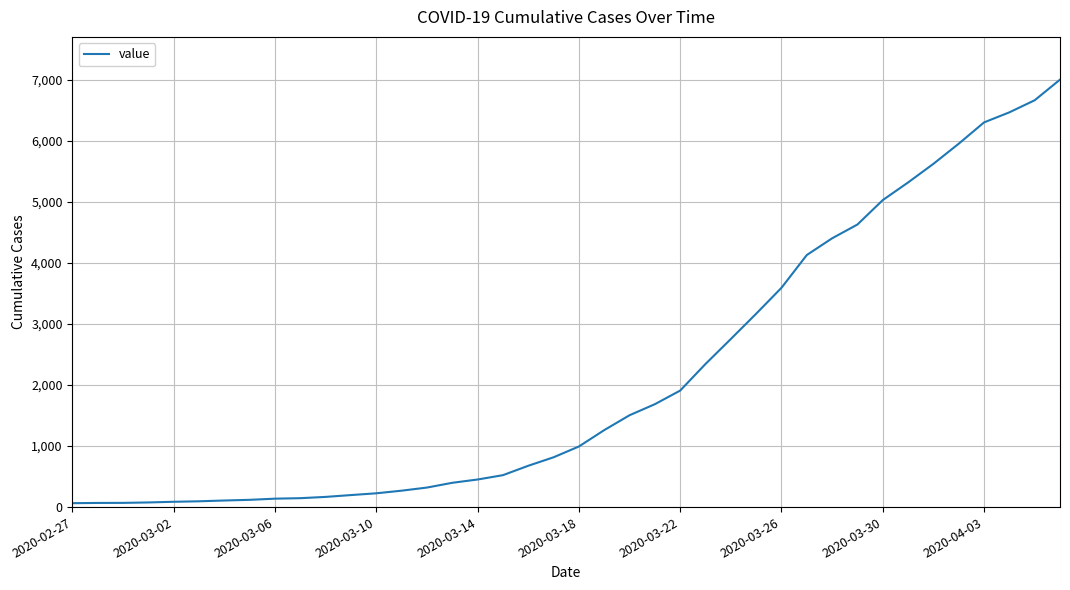

What is the greatest value displayed?

7004